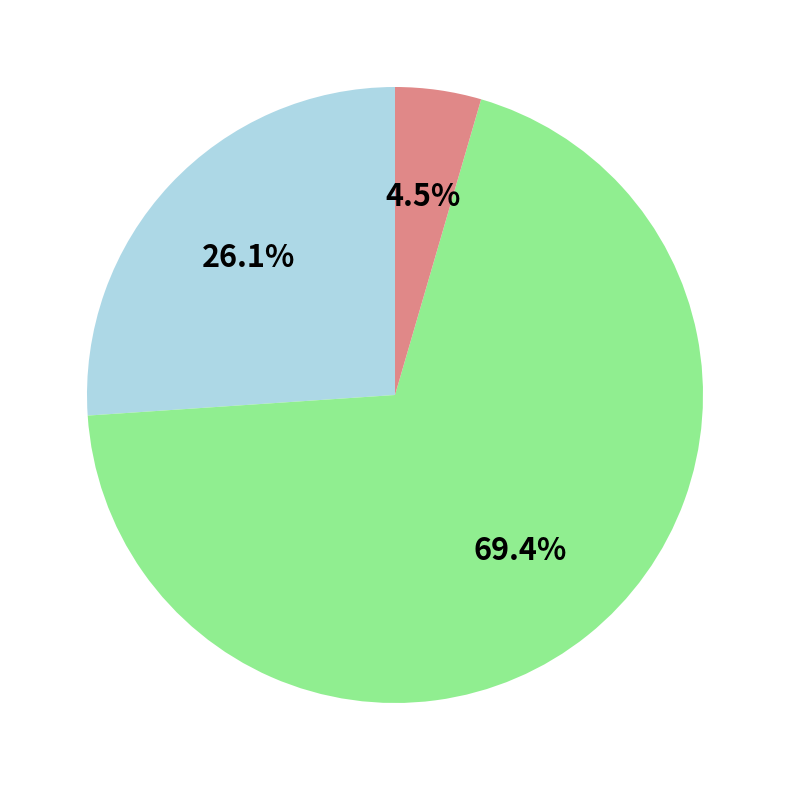

Does any single category account for the majority?

Yes